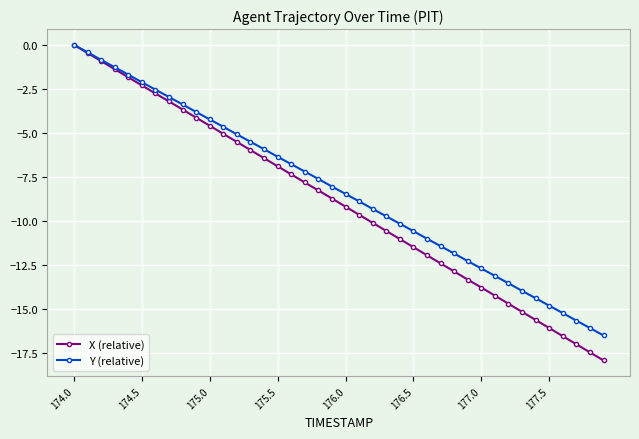

What is the value of the X (relative) point at the 40th from the left?

-17.9